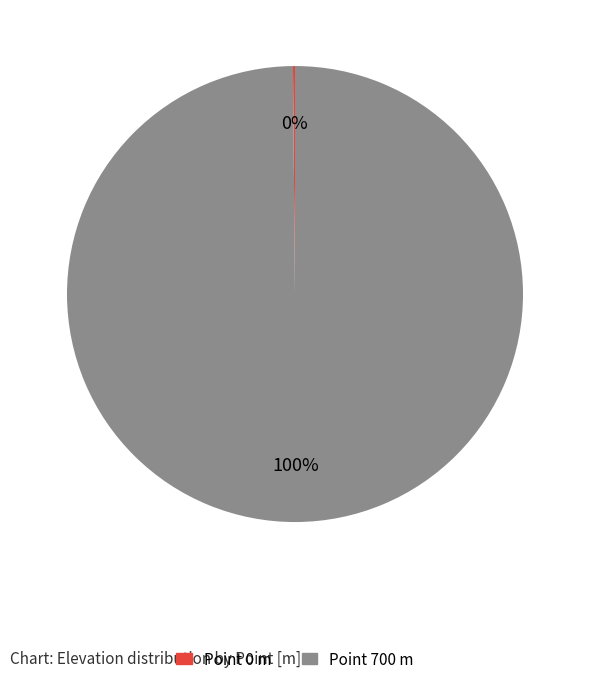

To the nearest percent, what is the average slice percentage?

50%